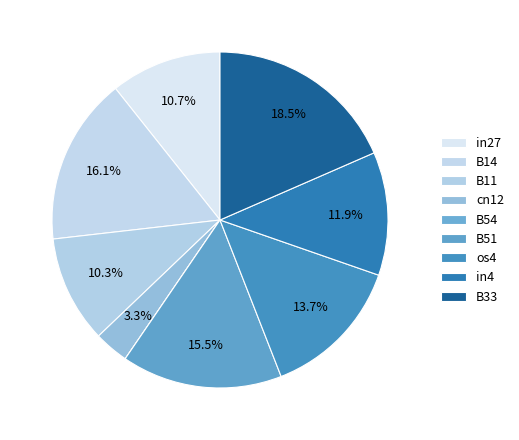

How many segments does this pie chart have?

9